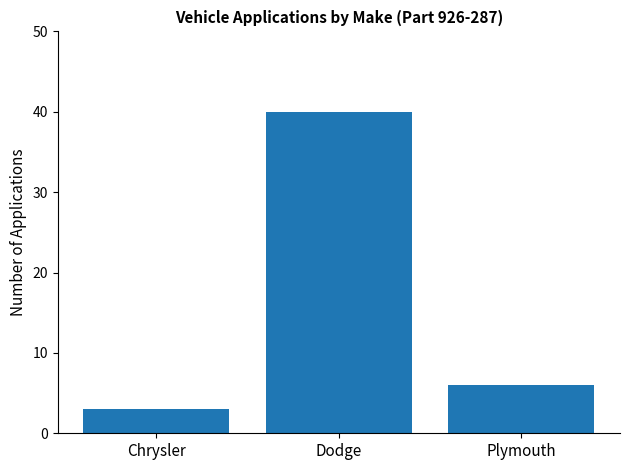

Does the chart contain stacked bars?

No